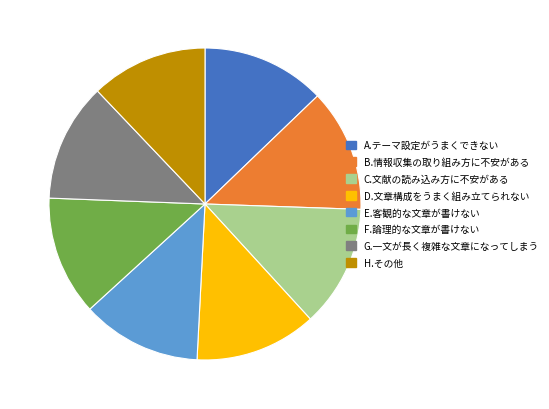

How many slices are in this pie chart?

8